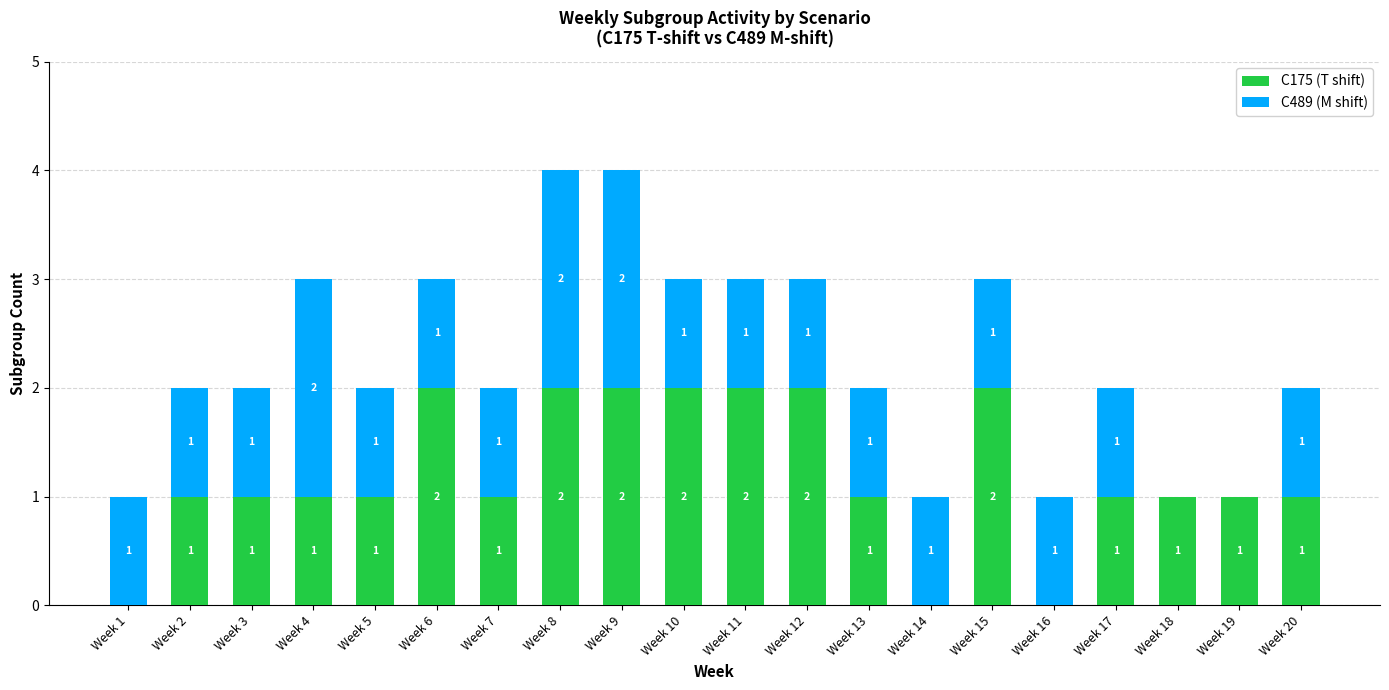

What is the total value across all series at Week 4?

3